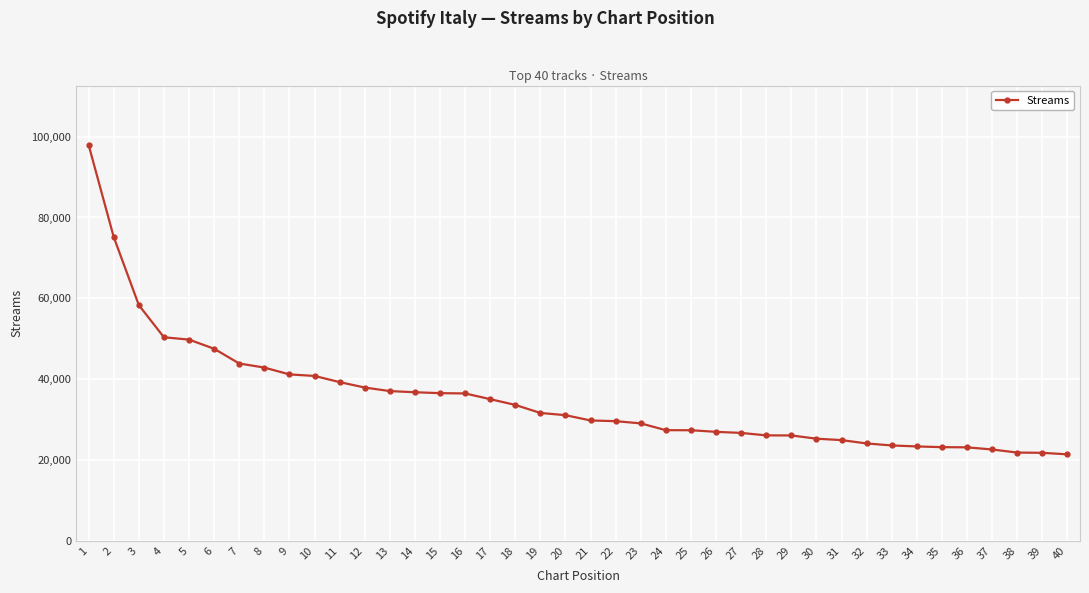

Does the chart have visible grid lines?

Yes